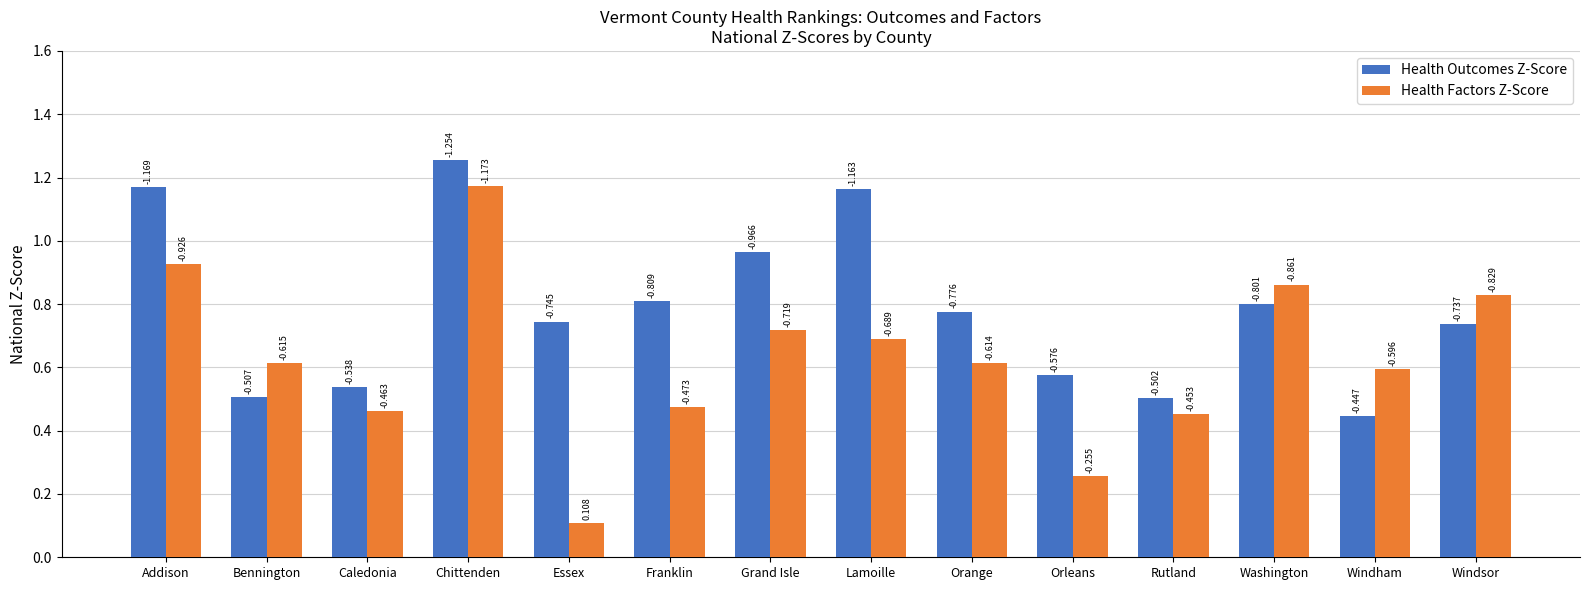

How many bars are there in total?

28